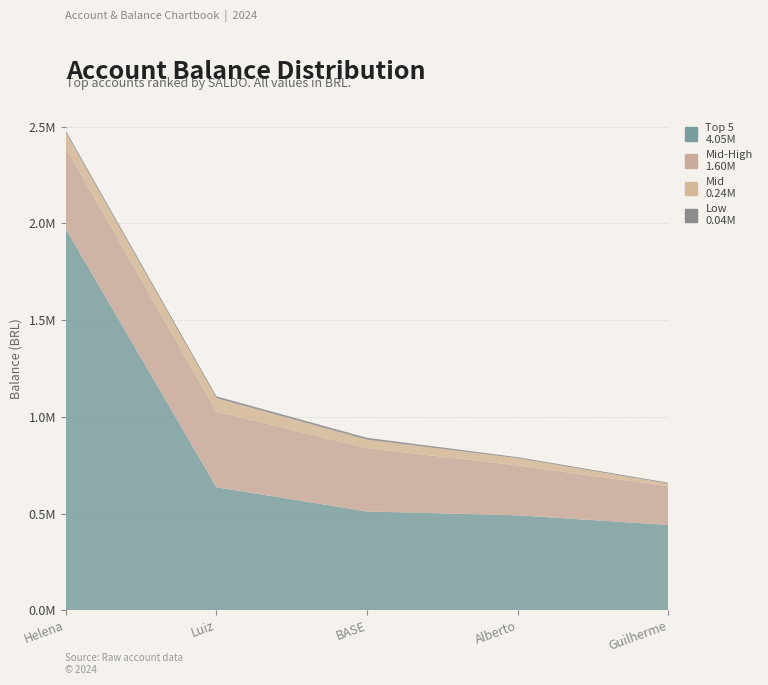

Reading left to right, list all the values displayed in this chart.

Top 5 (Helena, Luiz, BASE, Alberto, Guilherme): 1972035.2	636211.8	511063.6	491000.0	441075.2
Mid-High (Patricia, Pedro, Gabriel, Jose, Guilherme2): 420000.0	391296.1	327207.8	257516.6	200000.0
Mid (Rafael, Bluemetrix, Walter, Mario, Rafael2): 76604.8	68625.0	43437.2	37732.8	13566.6
Low (Diego, Cristiano, Ana, Natalia, Others): 10231.1	10116.9	10007.0	5259.0	5000.0